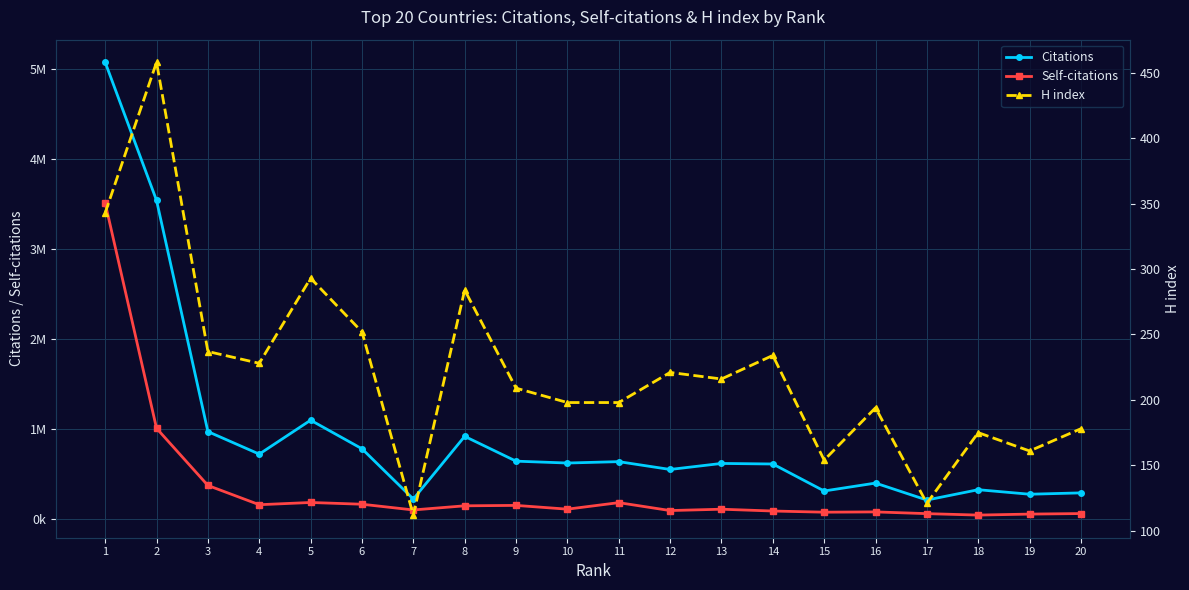

True or false: Citations and H index intersect in this chart.

False